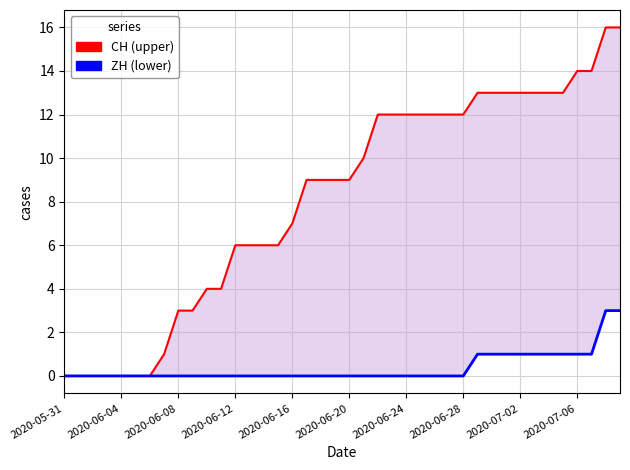

How many data points in CH (upper) are above 9?

19